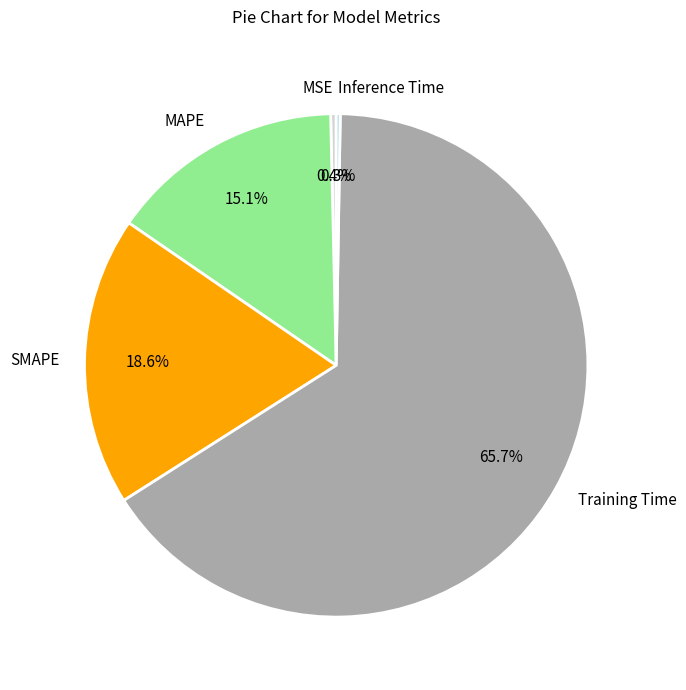

Is SMAPE the majority of the pie?

No